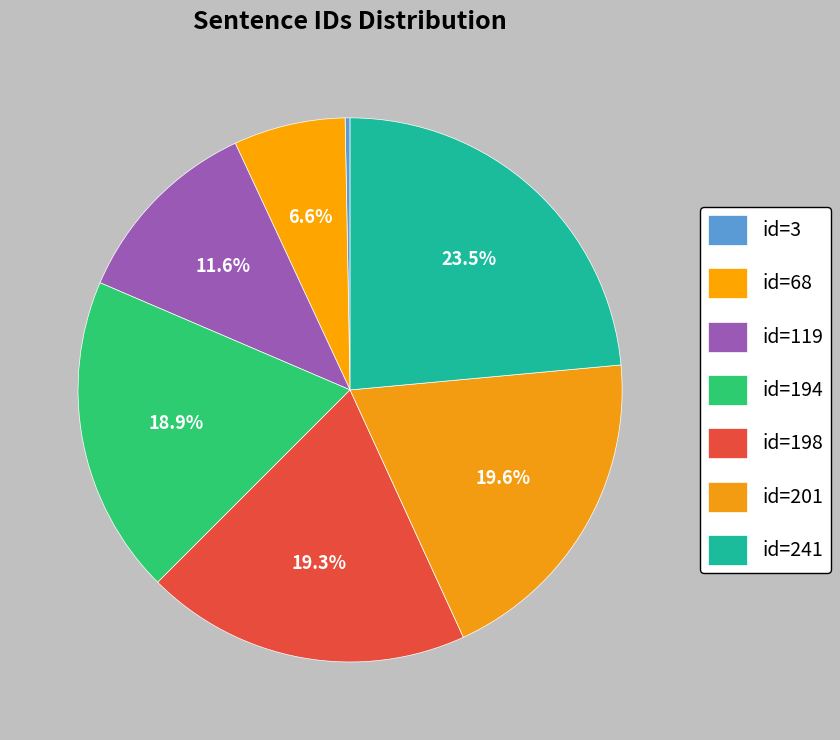

How many segments does this pie chart have?

7